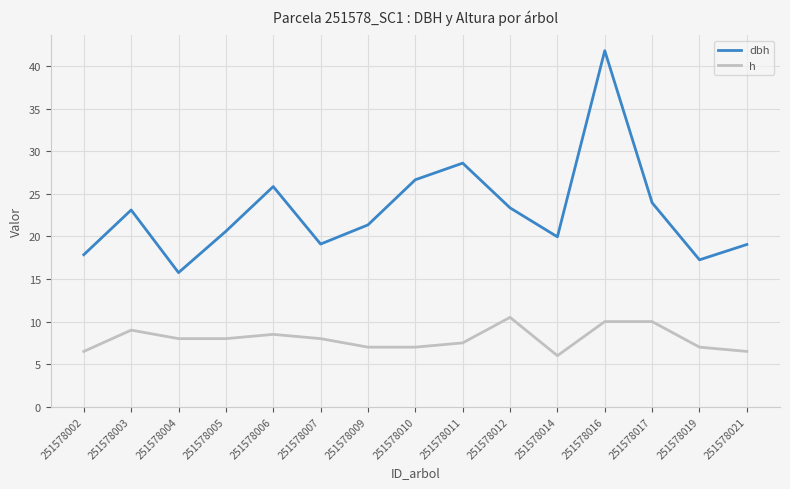

What is the difference between the maximum and minimum values in the h series?

4.5